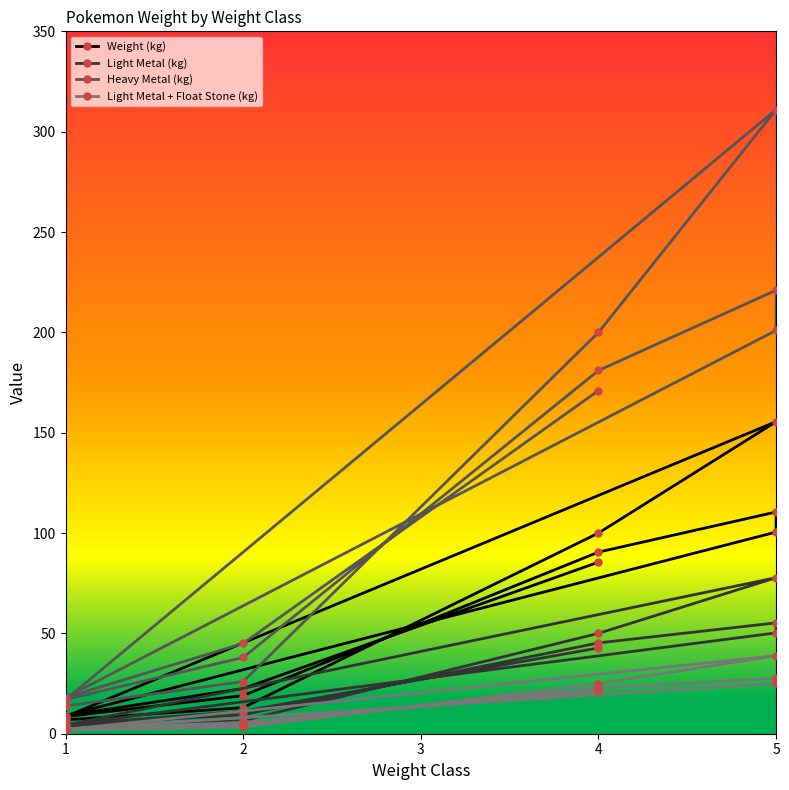

Reading right to left, transcribe all the data shown in this chart.

Weight (kg): 85.5	22.5	9.0	100.5	110.5	90.5	19.0	8.5	155.5	100.0	13.0	6.9
Light Metal (kg): 42.8	11.2	4.5	50.2	55.2	45.2	9.5	4.2	77.8	50.0	6.5	3.5
Heavy Metal (kg): 171.0	45.0	18.0	201.0	221.0	181.0	38.0	17.0	311.0	200.0	26.0	13.8
Light Metal + Float Stone (kg): 21.4	5.6	2.2	25.1	27.6	22.6	4.8	2.1	38.9	25.0	3.2	1.7